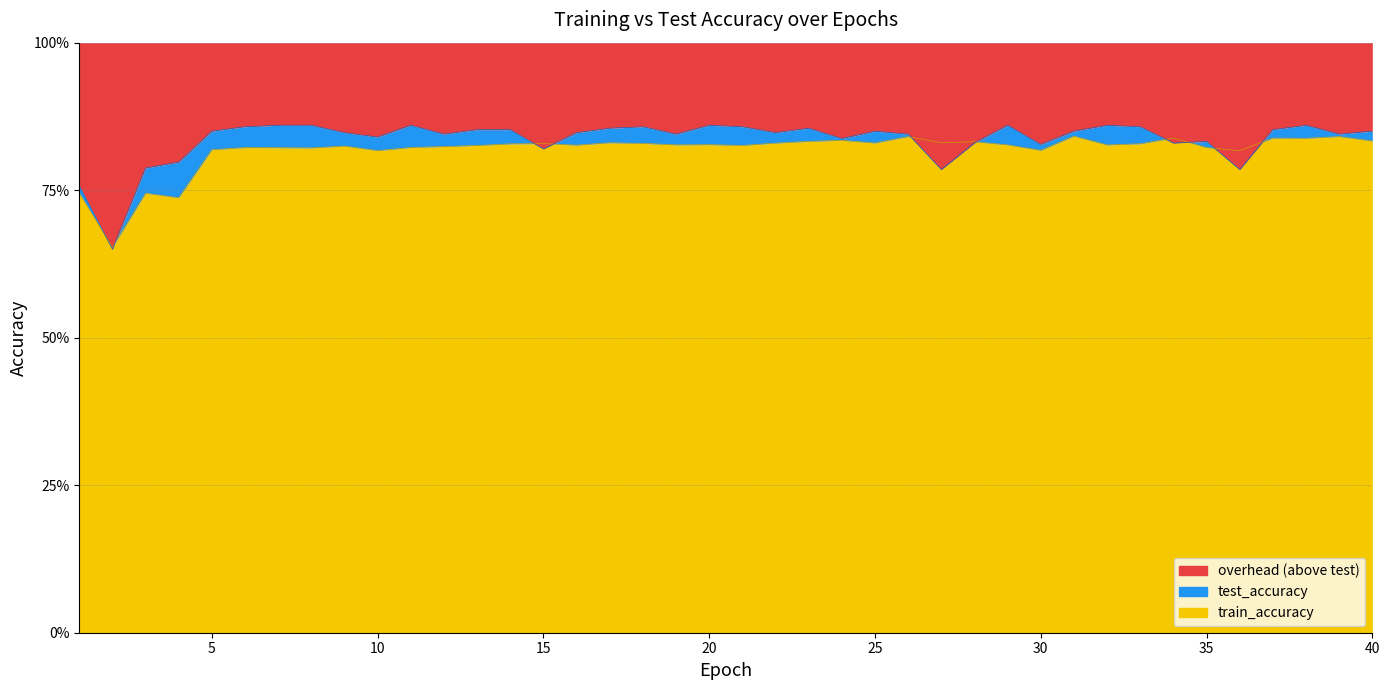

Reading right to left, what are all the values shown in this chart?

test_accuracy: 0.8	0.8	0.9	0.9	0.8	0.8	0.8	0.9	0.9	0.8	0.8	0.9	0.8	0.8	0.8	0.8	0.8	0.9	0.8	0.9	0.9	0.8	0.9	0.9	0.8	0.8	0.9	0.9	0.8	0.9	0.8	0.8	0.9	0.9	0.9	0.8	0.8	0.8	0.7	0.8
train_accuracy: 0.8	0.8	0.8	0.8	0.8	0.8	0.8	0.8	0.8	0.8	0.8	0.8	0.8	0.8	0.8	0.8	0.8	0.8	0.8	0.8	0.8	0.8	0.8	0.8	0.8	0.8	0.8	0.8	0.8	0.8	0.8	0.8	0.8	0.8	0.8	0.8	0.7	0.7	0.7	0.7